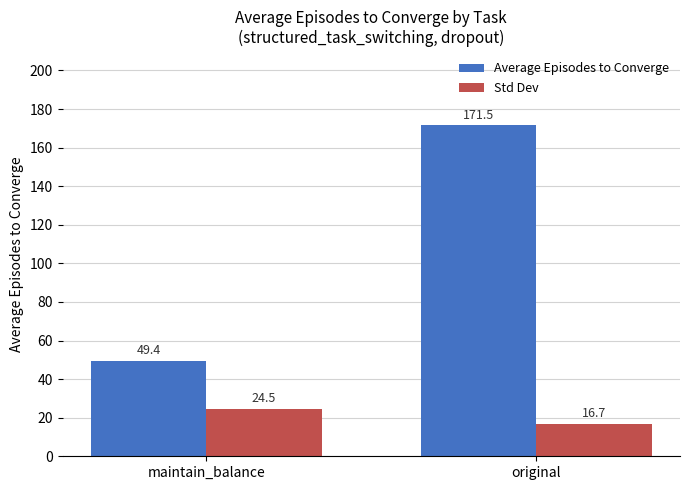

What is the difference between the Average Episodes to Converge values at original and maintain_balance?

122.1